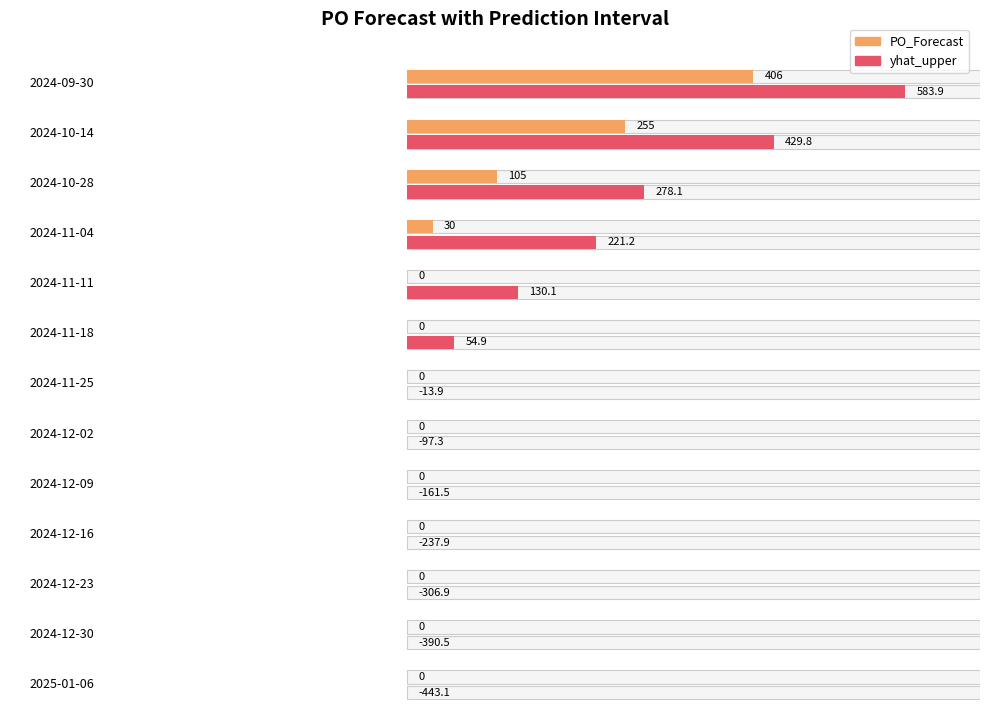

At how many categories does at least one series exceed 492?

1